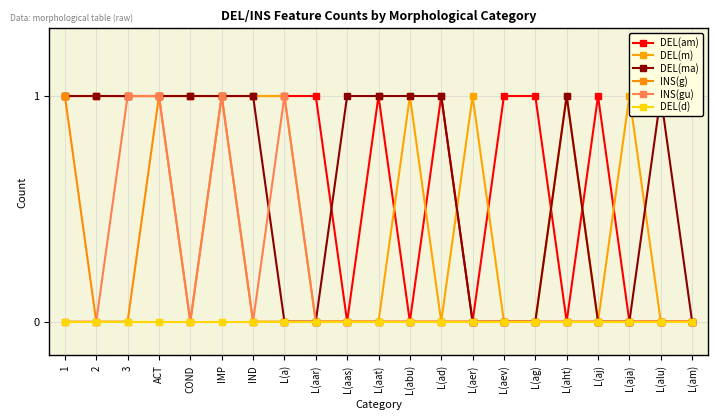

How many lines are shown in the chart?

6